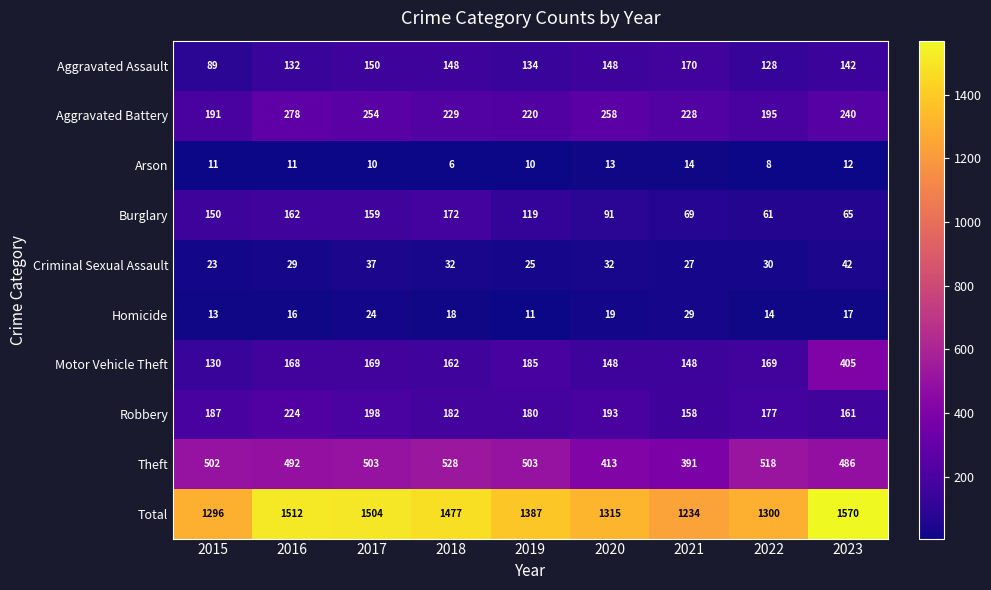

Which series changed the most between 2021 and 2023?

Total